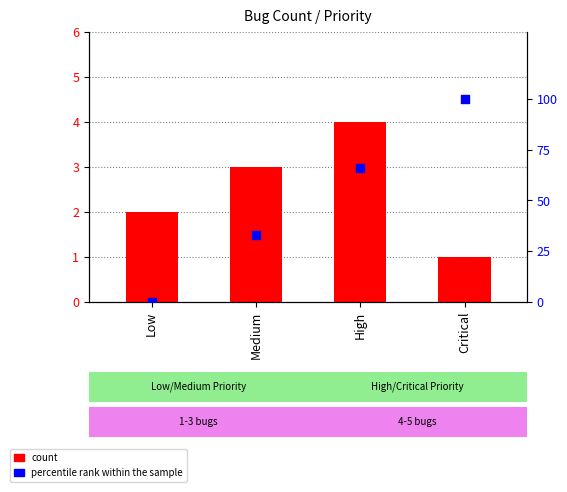

What are all the series names shown in the legend?

count, percentile rank within the sample